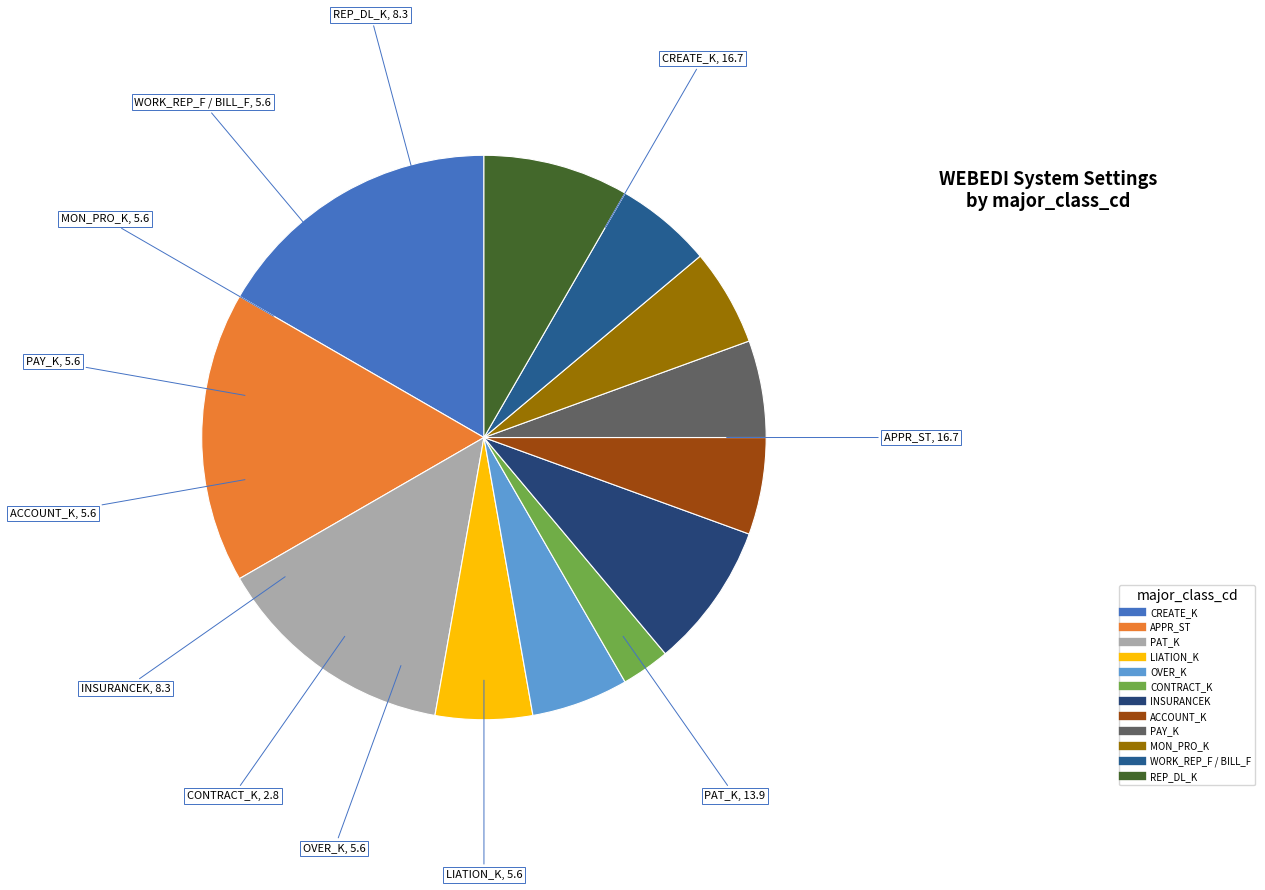

How many segments does this pie chart have?

12